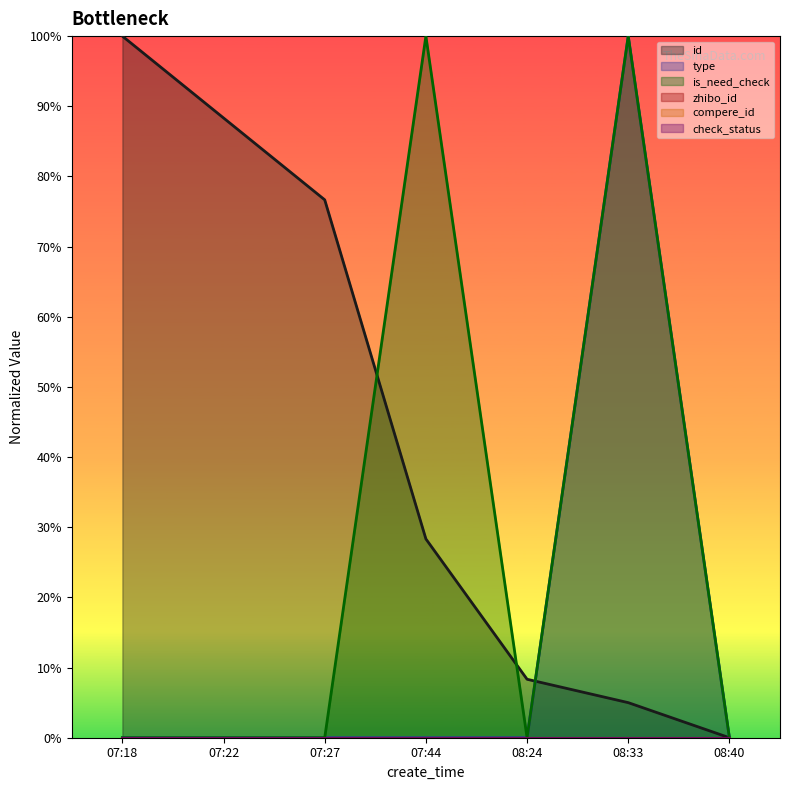

Does the chart display data point markers on the line(s)?

No